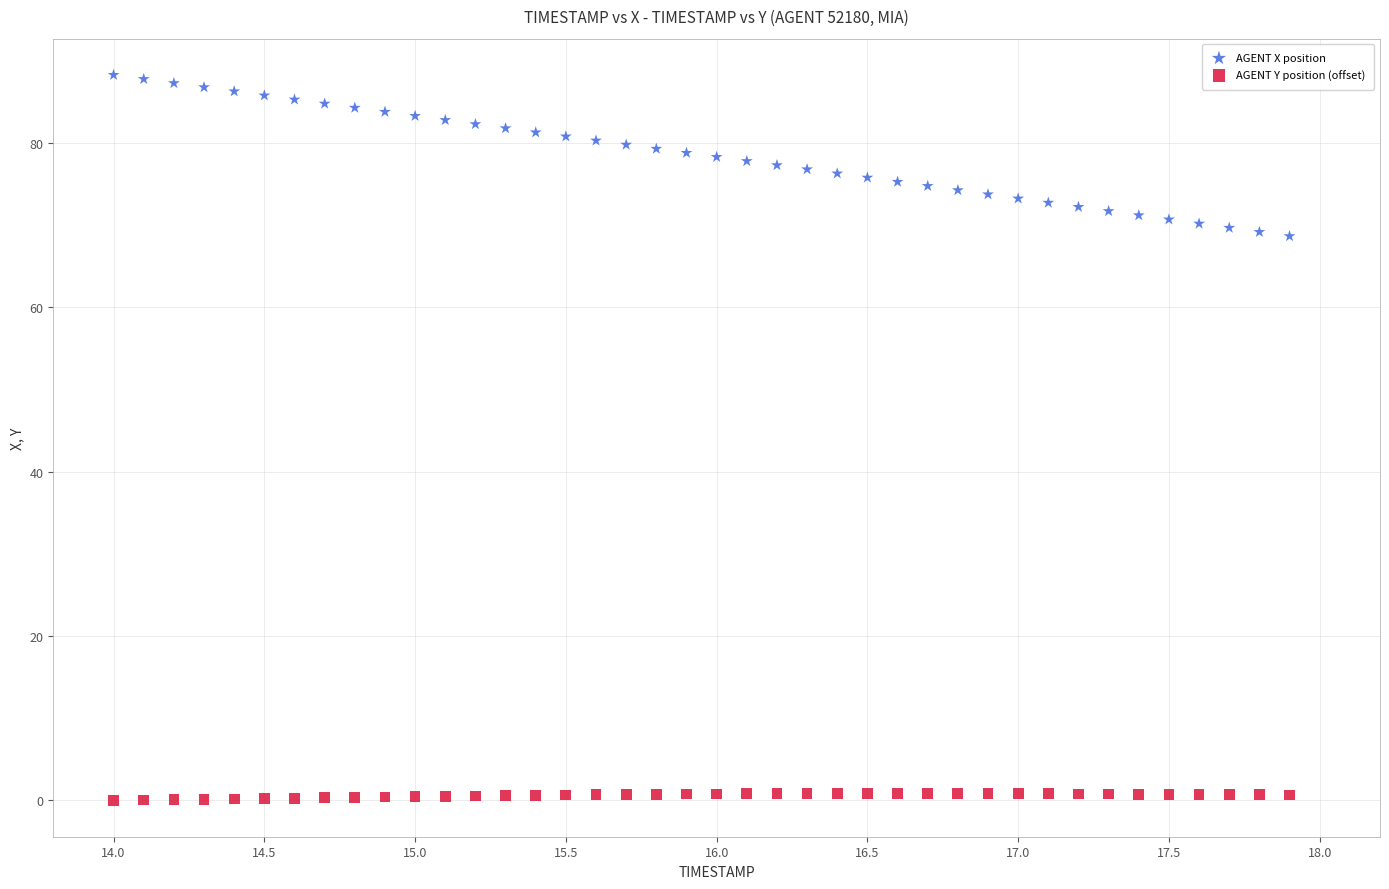

What are all the series names shown in the legend?

AGENT X position, AGENT Y position (offset)